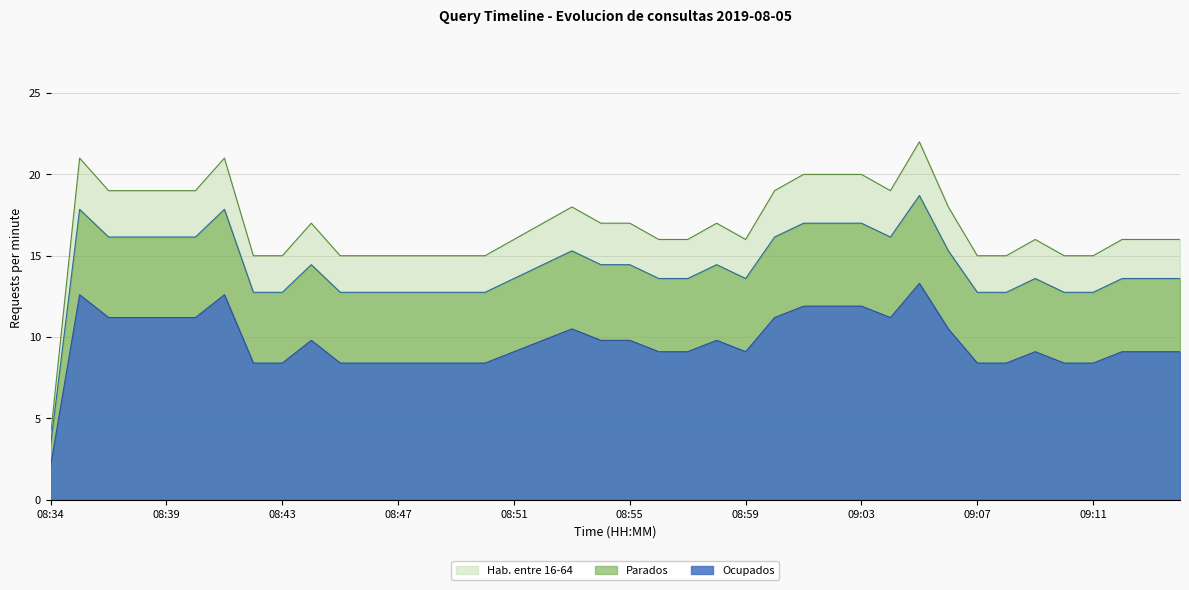

At which category does Ocupados reach its first local peak?

08:36